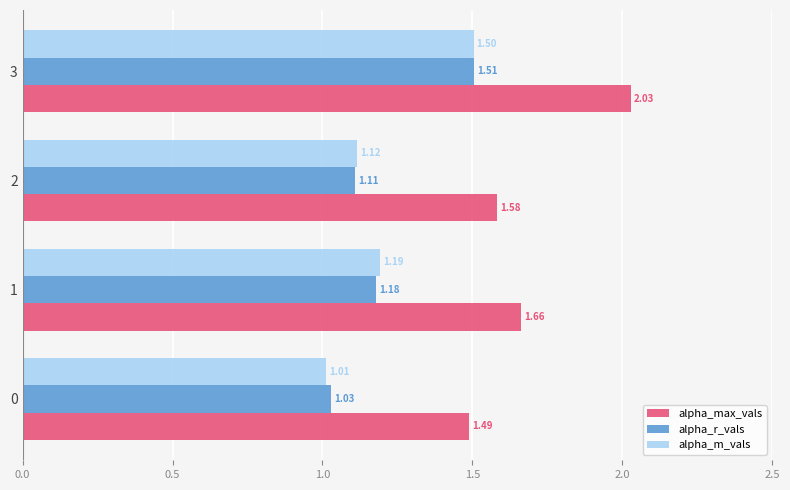

What are all the series names shown in the legend?

alpha_max_vals, alpha_r_vals, alpha_m_vals